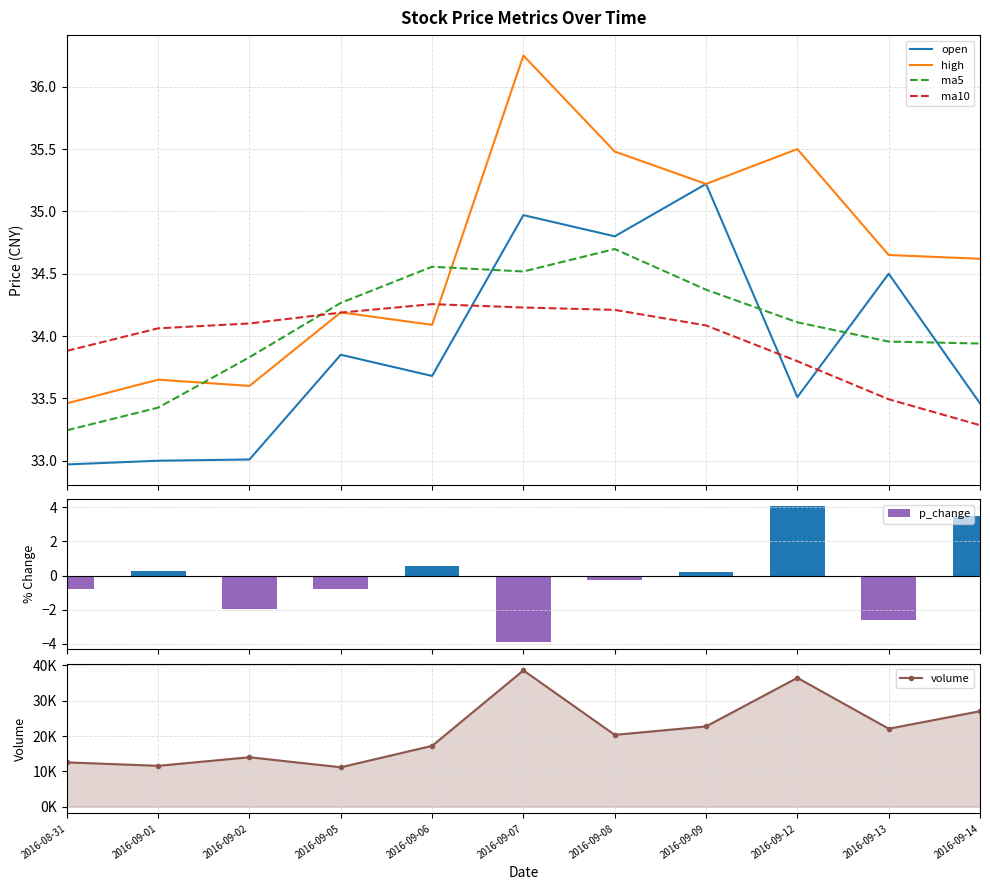

What is the maximum value for high?

36.2